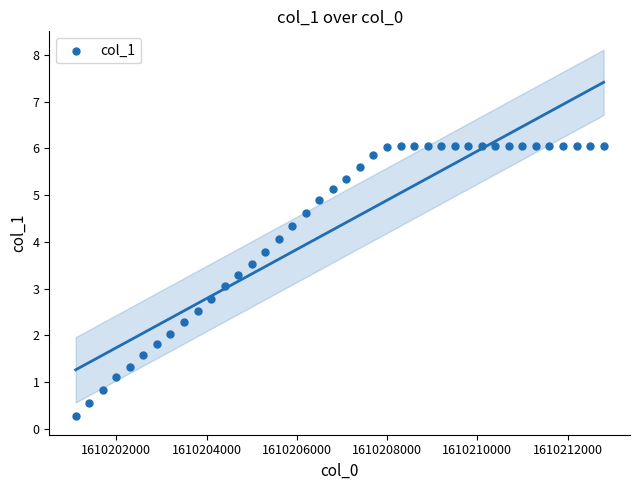

What is the range of X values (max minus min)?

11700.0